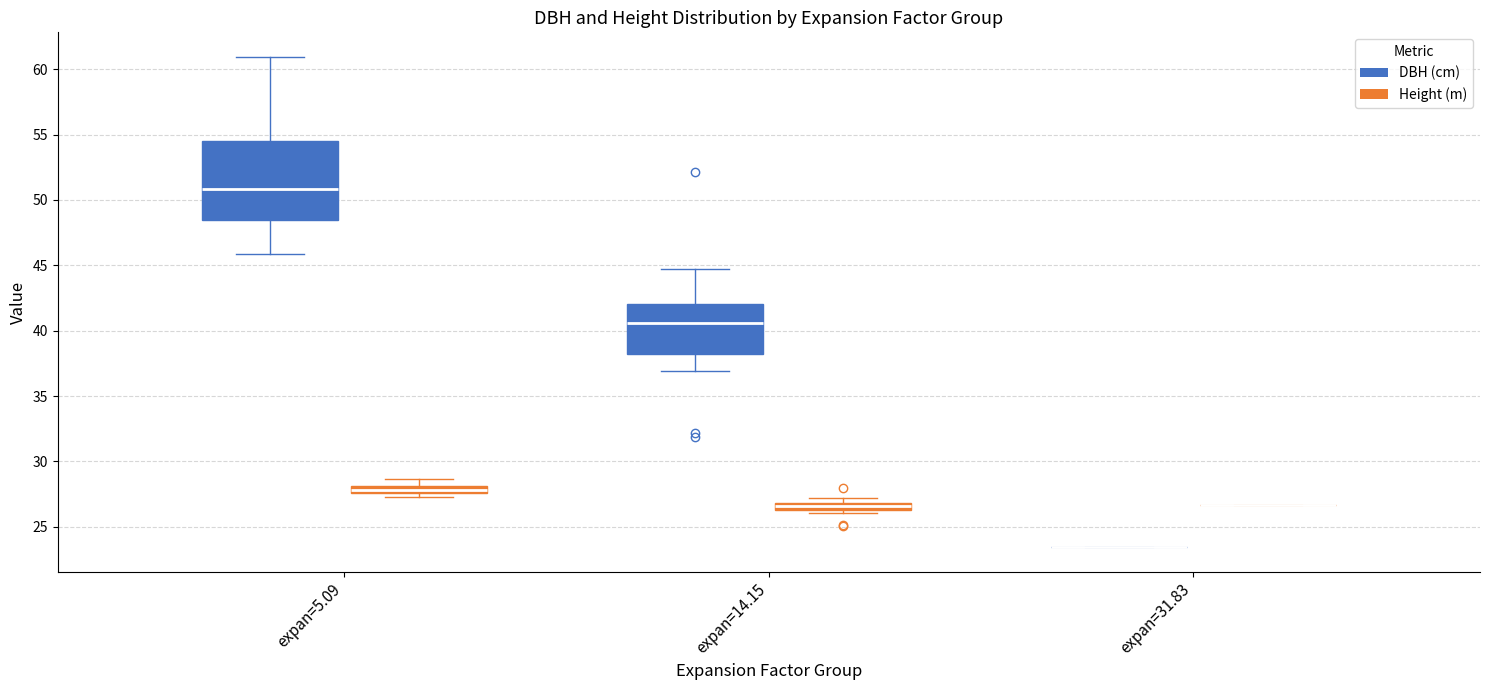

Comparing the boxes themselves (not the whiskers), which one is the tallest?

expan=5.09 (DBH (cm))